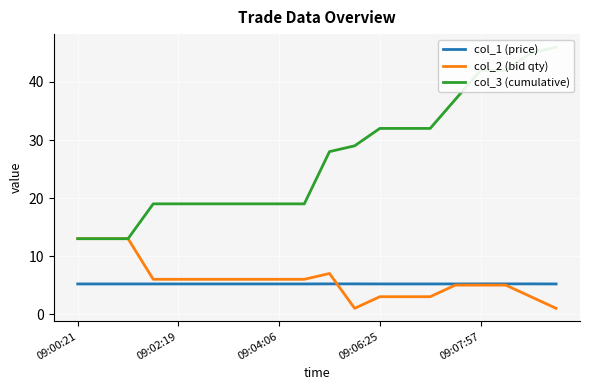

Reading left to right, extract all data points from this chart.

col_1 (price): 5.2	5.2	5.2	5.2	5.2	5.2	5.2	5.2	5.2	5.2	5.2	5.2	5.2	5.2	5.2	5.2	5.2	5.2	5.2	5.2
col_2 (bid qty): 13.0	13.0	13.0	6.0	6.0	6.0	6.0	6.0	6.0	6.0	7.0	1.0	3.0	3.0	3.0	5.0	5.0	5.0	3.0	1.0
col_3 (cumulative): 13.0	13.0	13.0	19.0	19.0	19.0	19.0	19.0	19.0	19.0	28.0	29.0	32.0	32.0	32.0	37.0	42.0	42.0	45.0	46.0